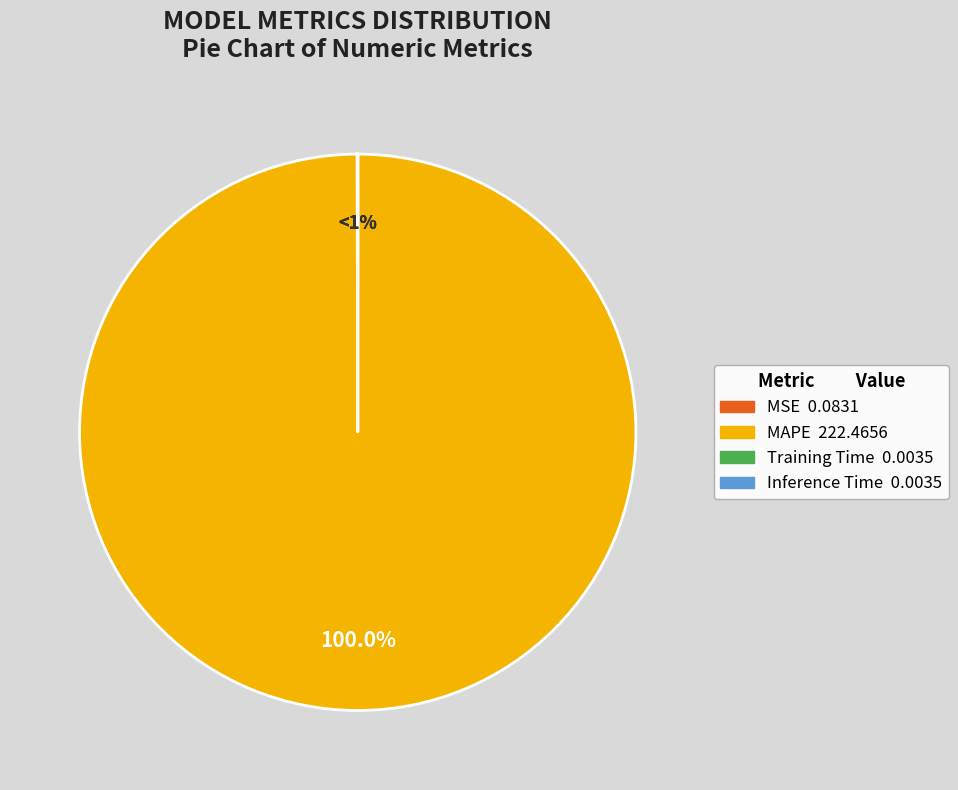

Which category has the biggest portion of the pie?

MAPE